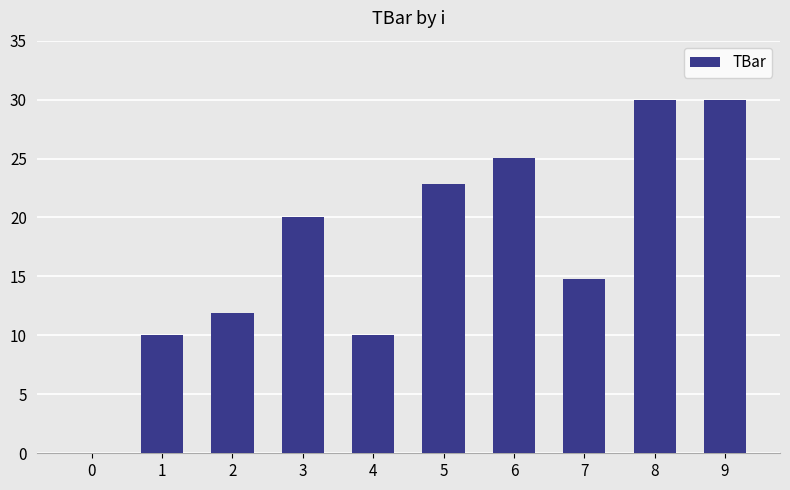

Where is the data nearest to the value 15?

7